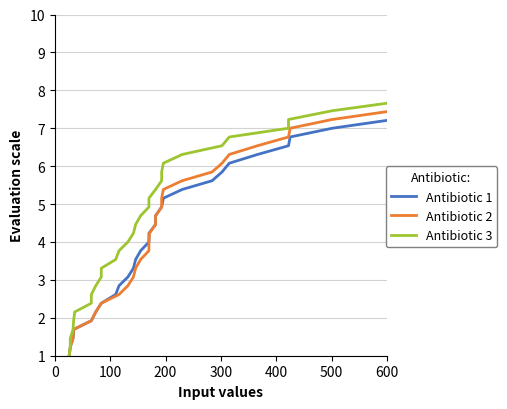

What is the minimum value for Antibiotic 2?

1.0